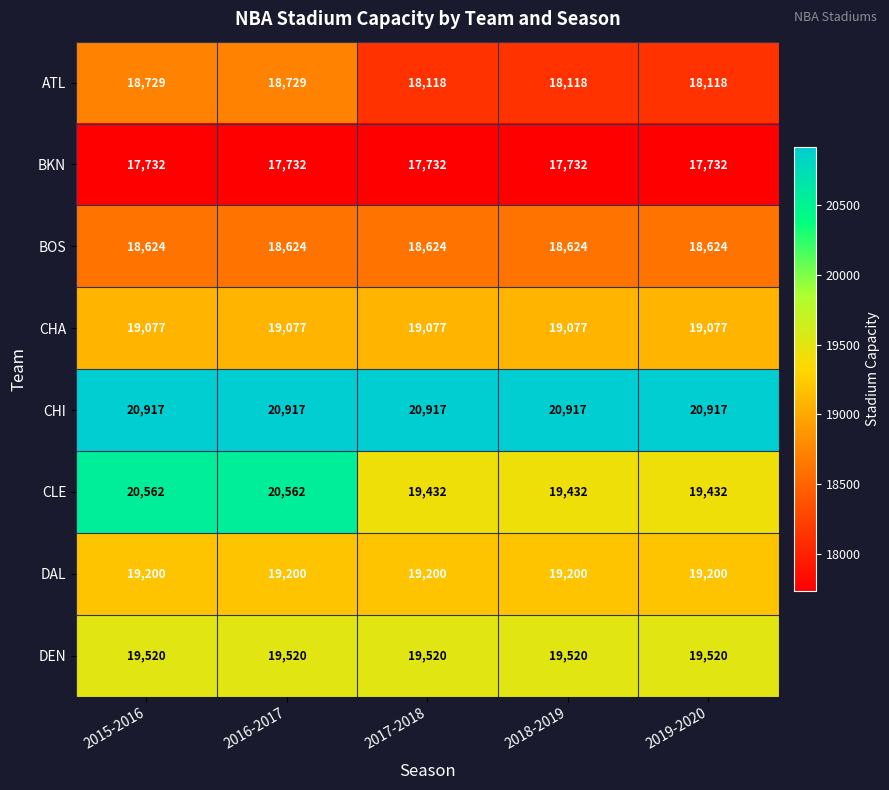

What is the highest value of the DEN series?

19520